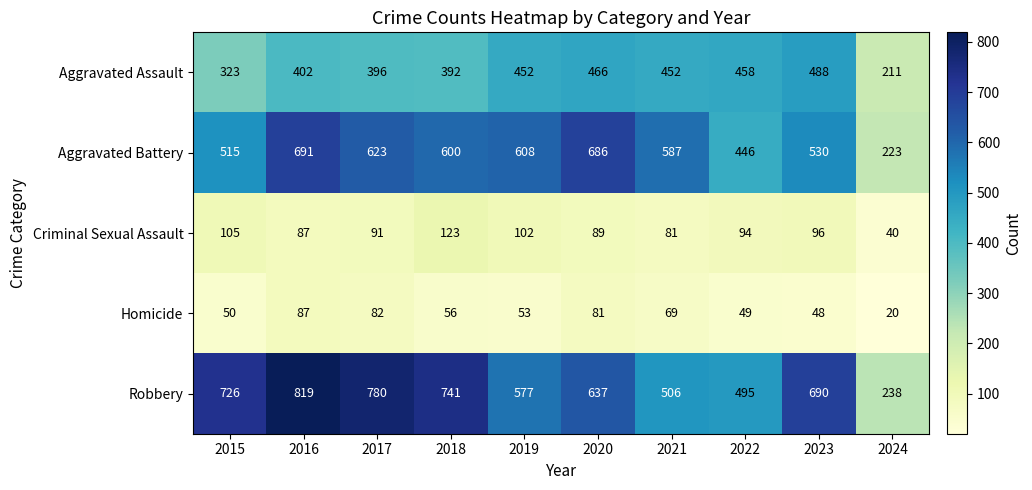

Is the value of Criminal Sexual Assault at 2017 greater than the value of Homicide at 2017?

Yes